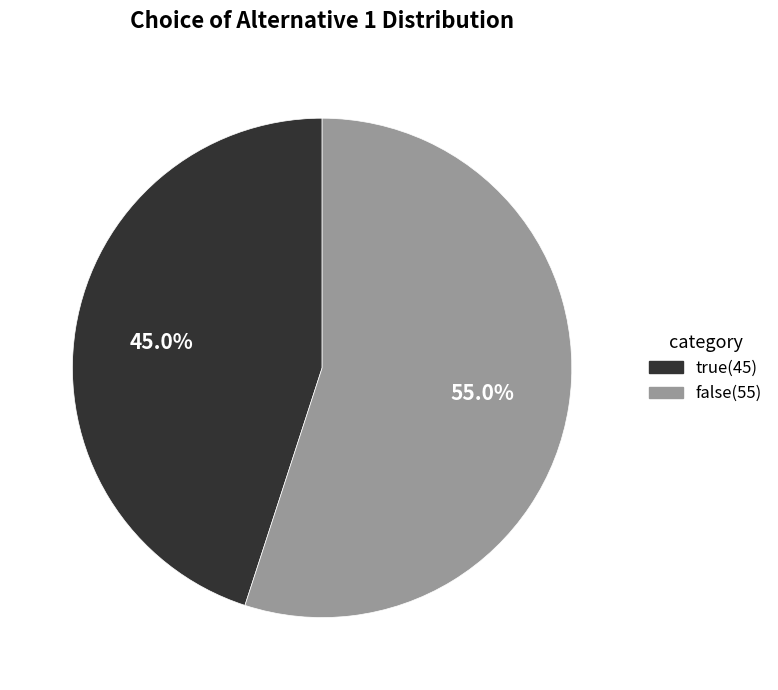

To the nearest percent, what portion does true represent?

45%